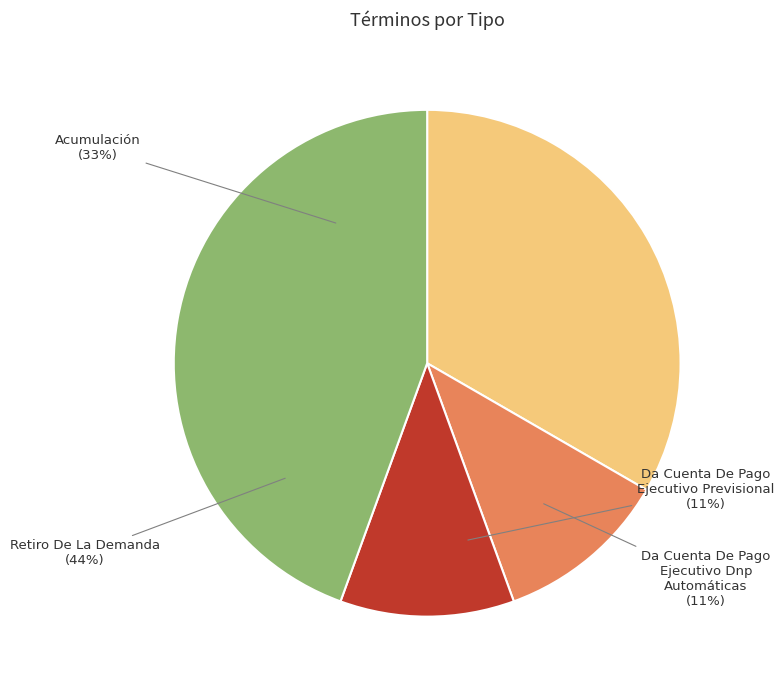

Rank the categories by value from lowest to highest.

Da Cuenta De Pago
(Ejecutivo Dnp Automáticas), Da Cuenta De Pago
(Ejecutivo Previsional), Acumulación, Retiro De La Demanda